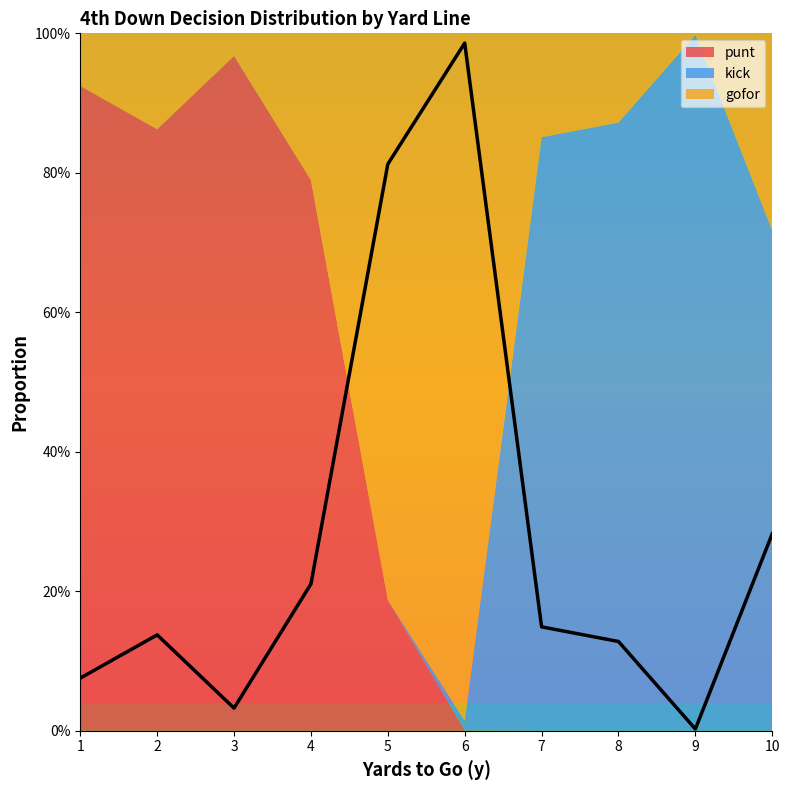

What is the sum of all gofor values?

2.8